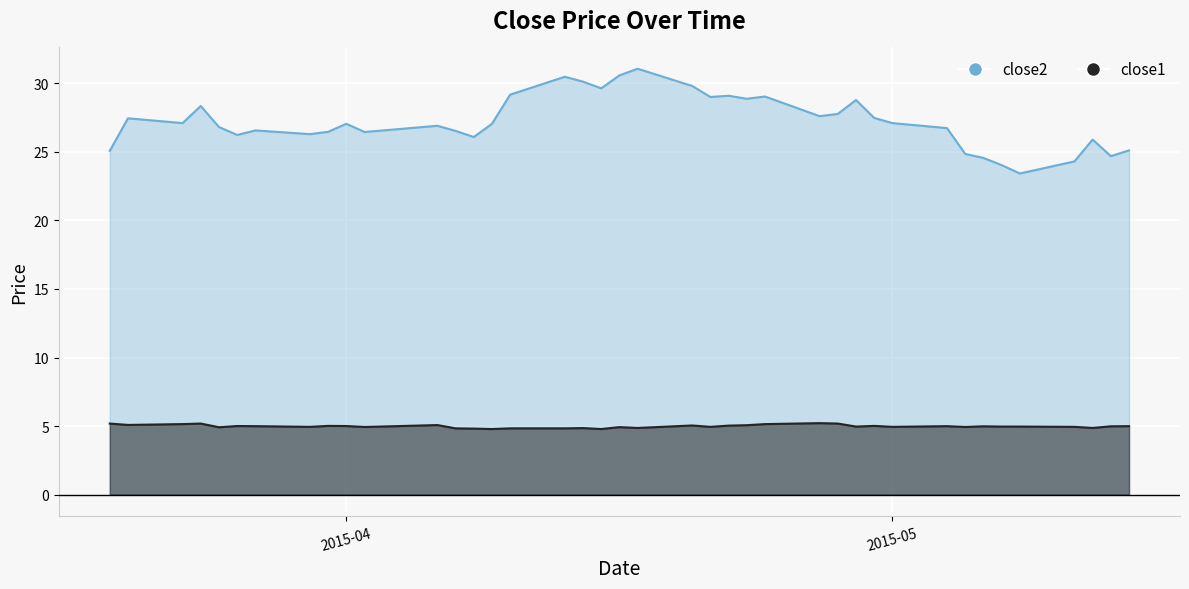

How many interior local peaks does the close1 series have?

11